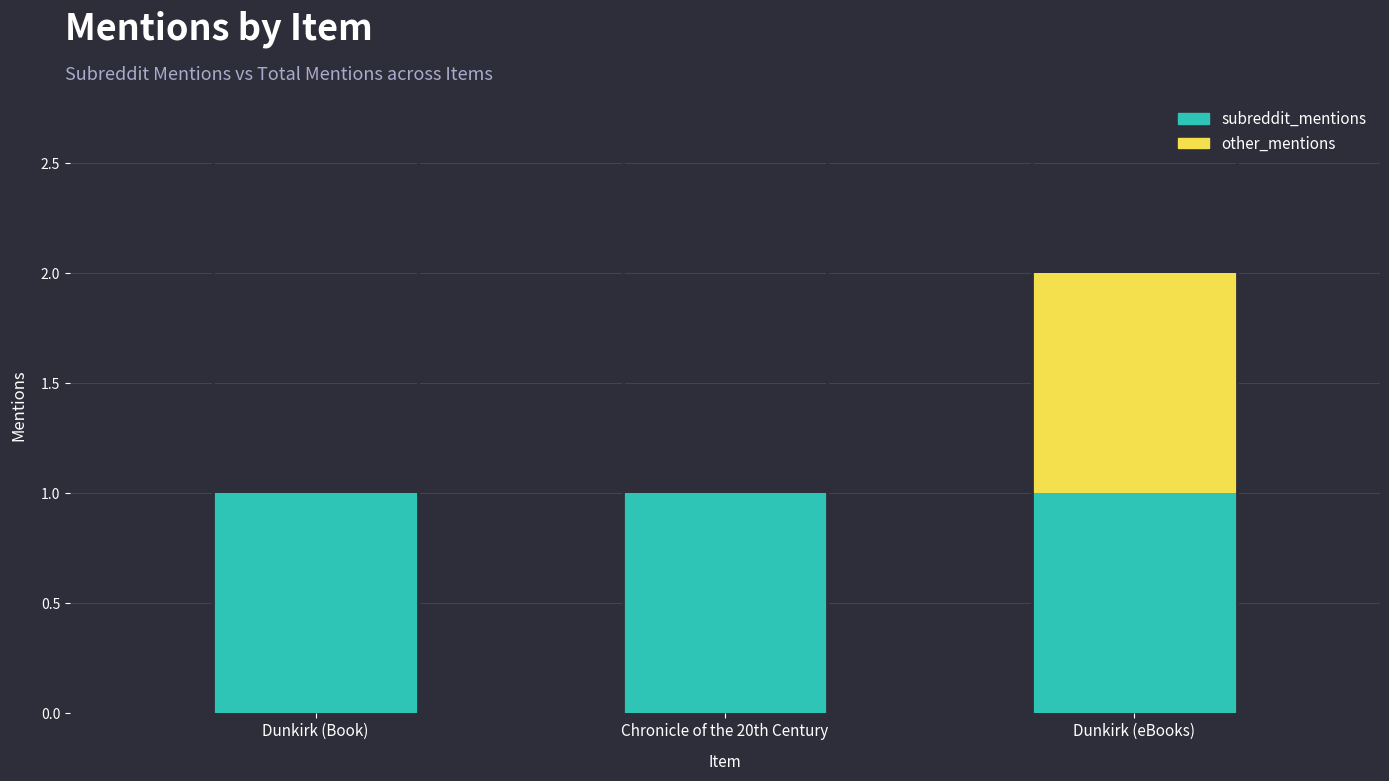

At which category is the sum across all series the highest?

Dunkirk (eBooks)